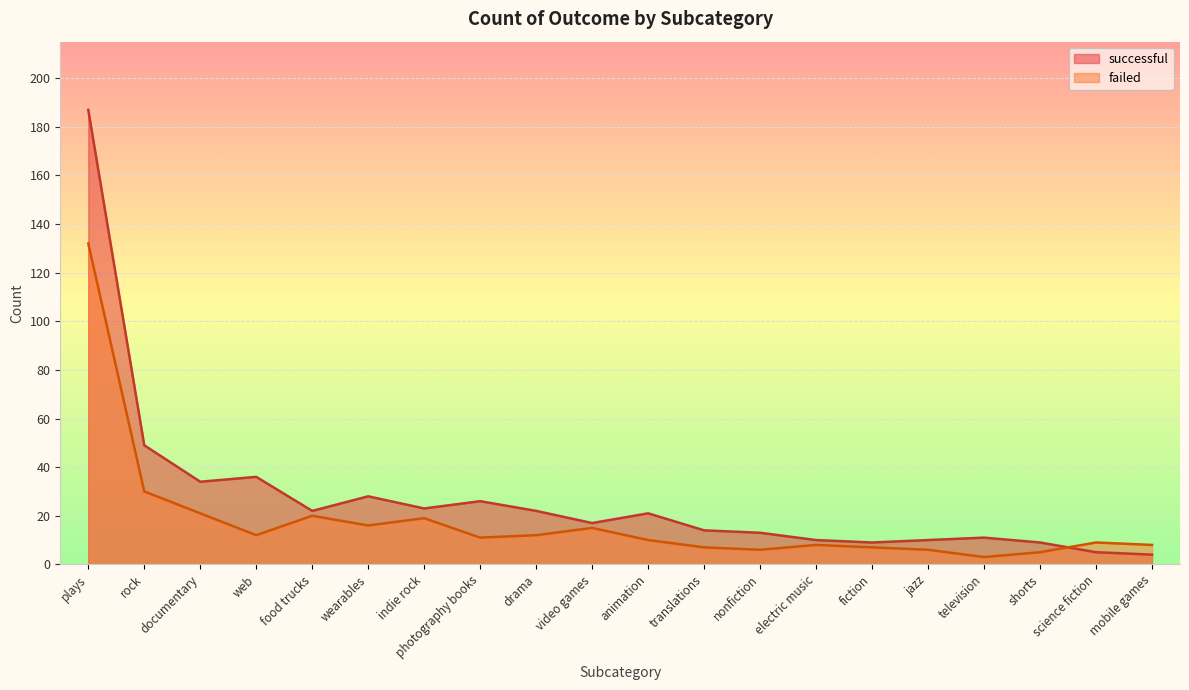

What is the value of the failed point at the 13th from the left?

6